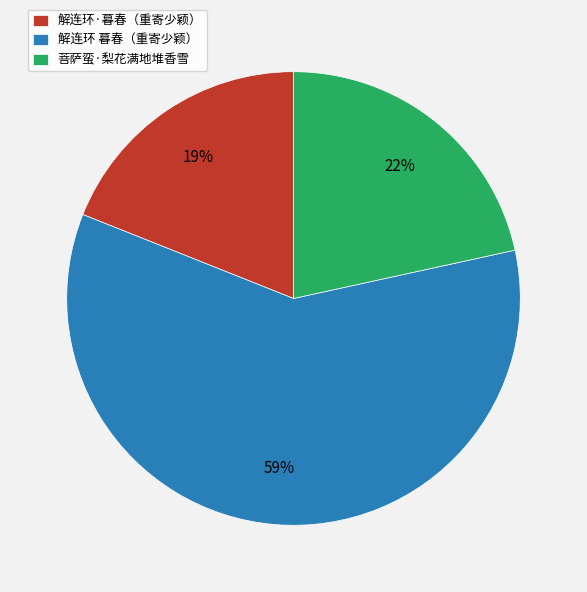

Which has a higher value, 菩萨蛮·梨花满地堆香雪 or 解连环 暮春（重寄少颖）?

解连环 暮春（重寄少颖）